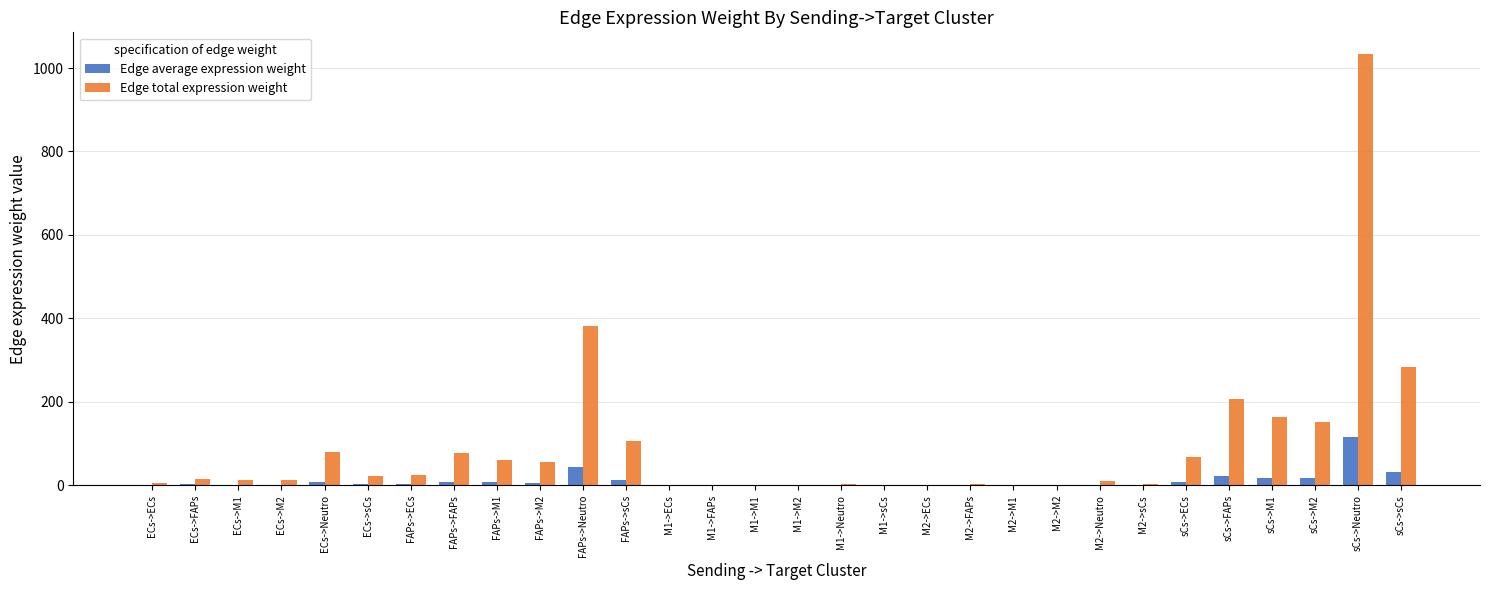

Are the bars grouped side by side (vs. stacked)?

Yes